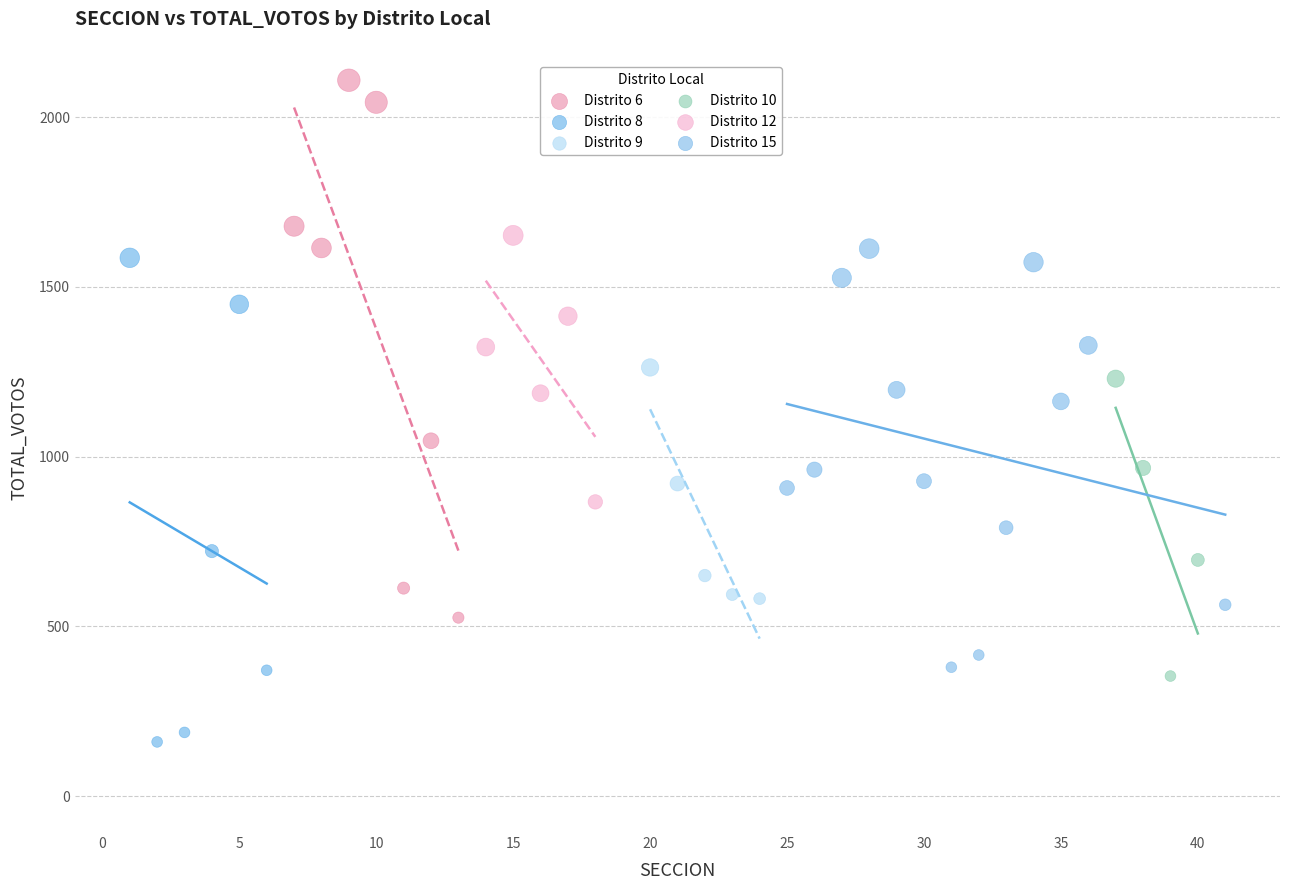

Which series reaches the minimum Y coordinate?

Distrito 8